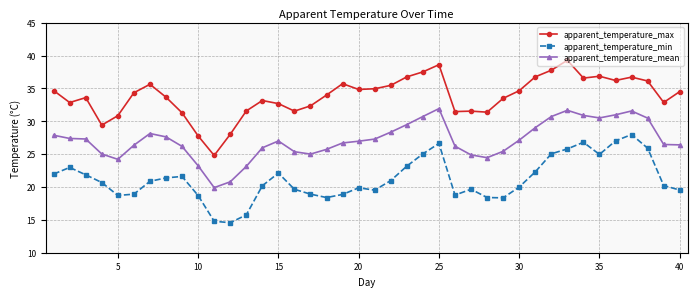

What is the value of the apparent_temperature_min point at the 19th from the left?

18.9